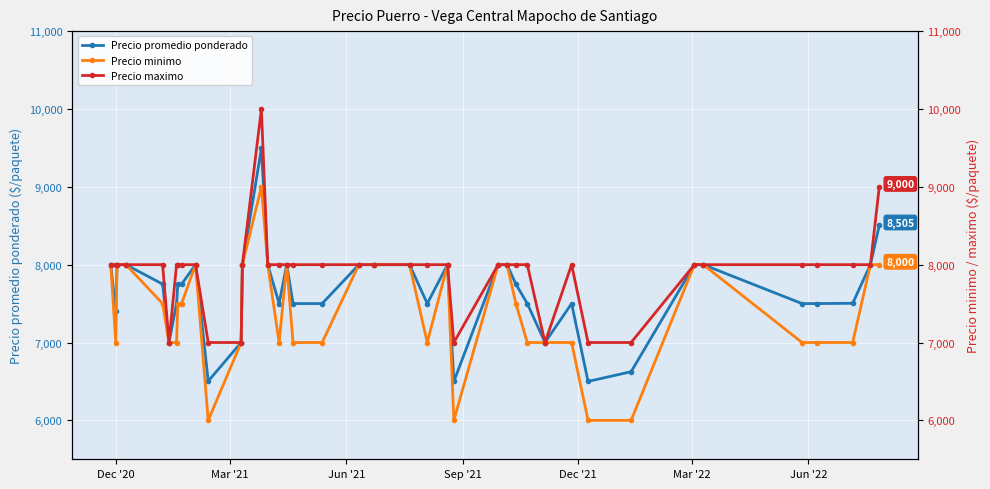

What is the highest value of the Precio promedio ponderado series?

9494